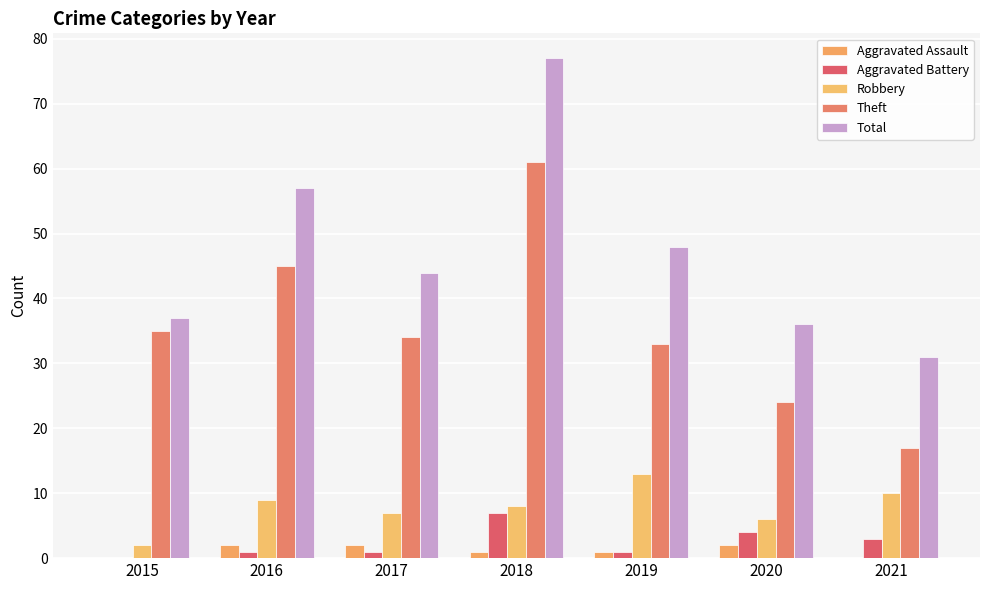

Which category has the highest value in the Aggravated Battery series?

2018